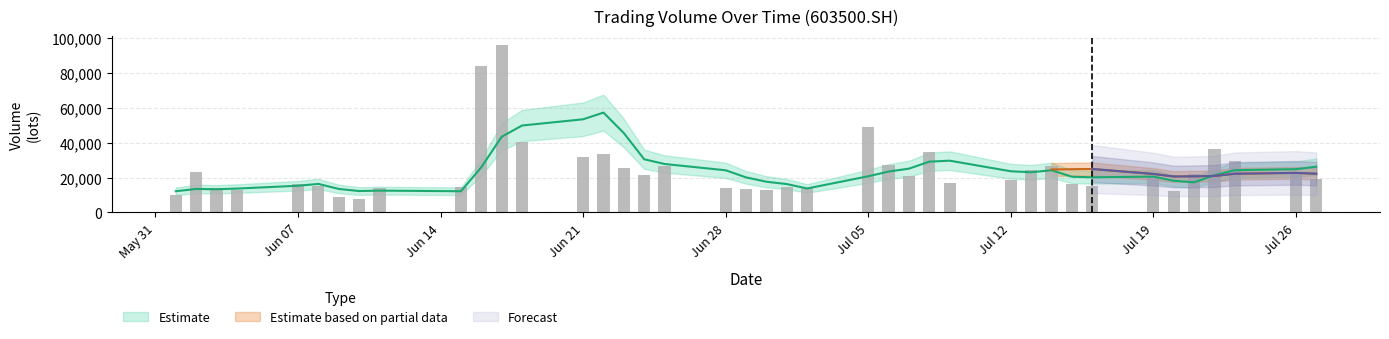

How many values in the vol series are below 20414?

20